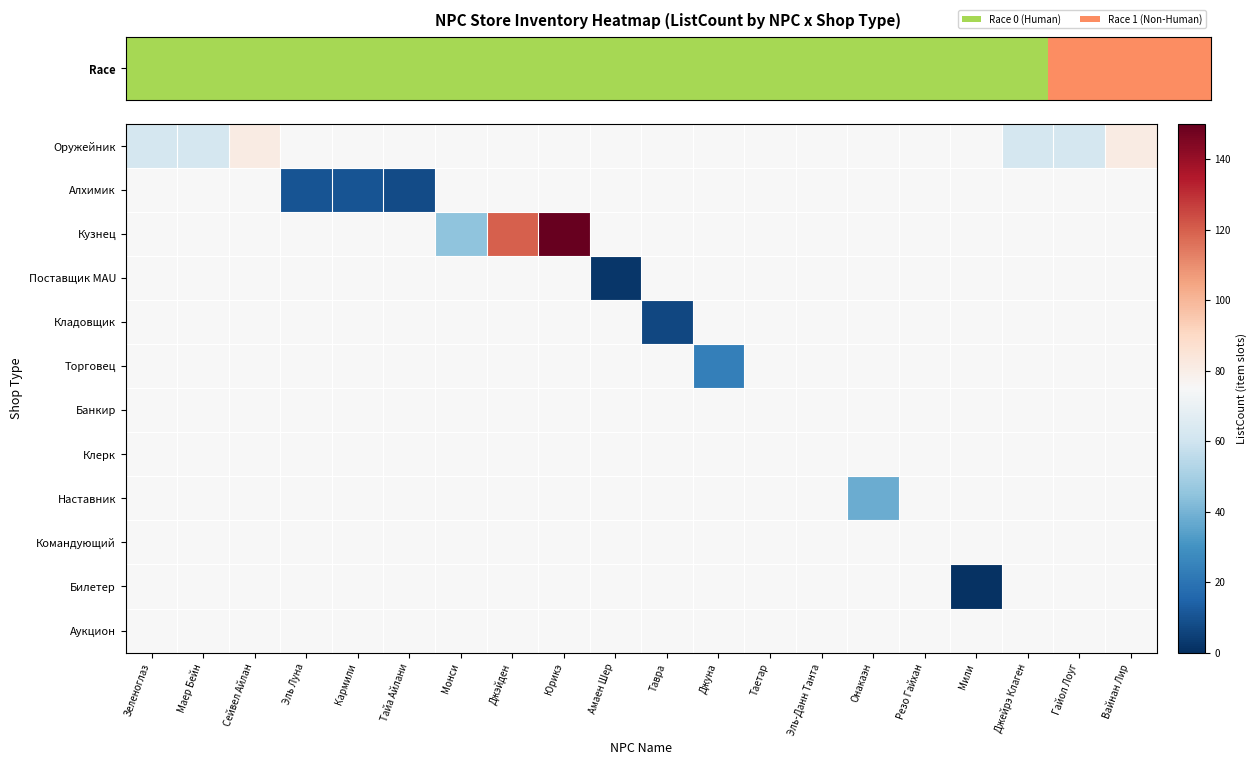

How many data points does each series have?

20